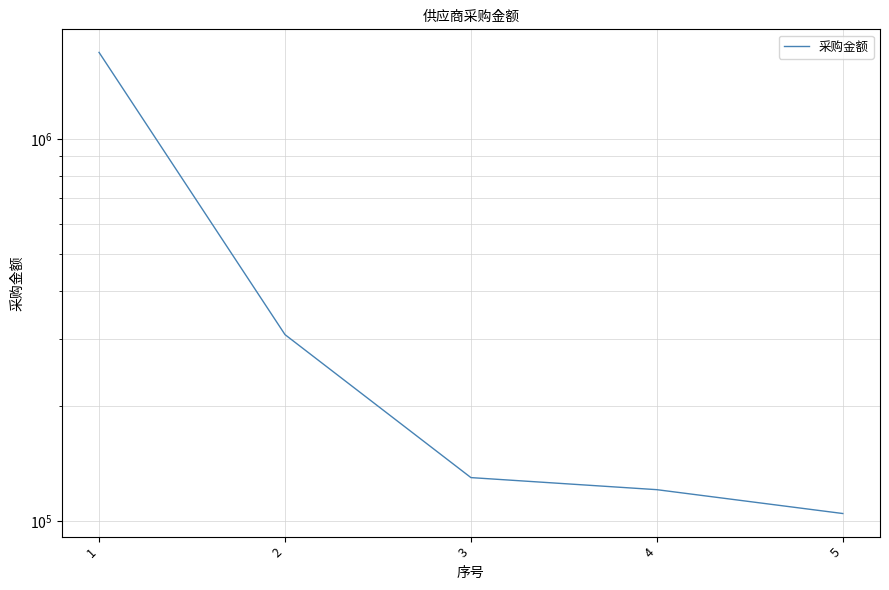

Where does the data first go above 130000?

1